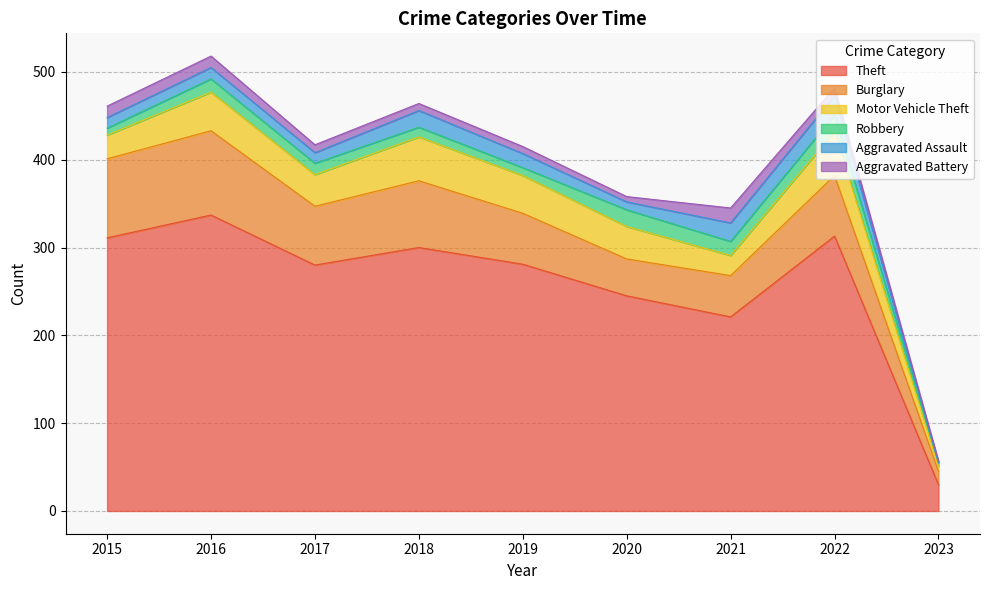

Does the chart display data point markers on the line(s)?

No